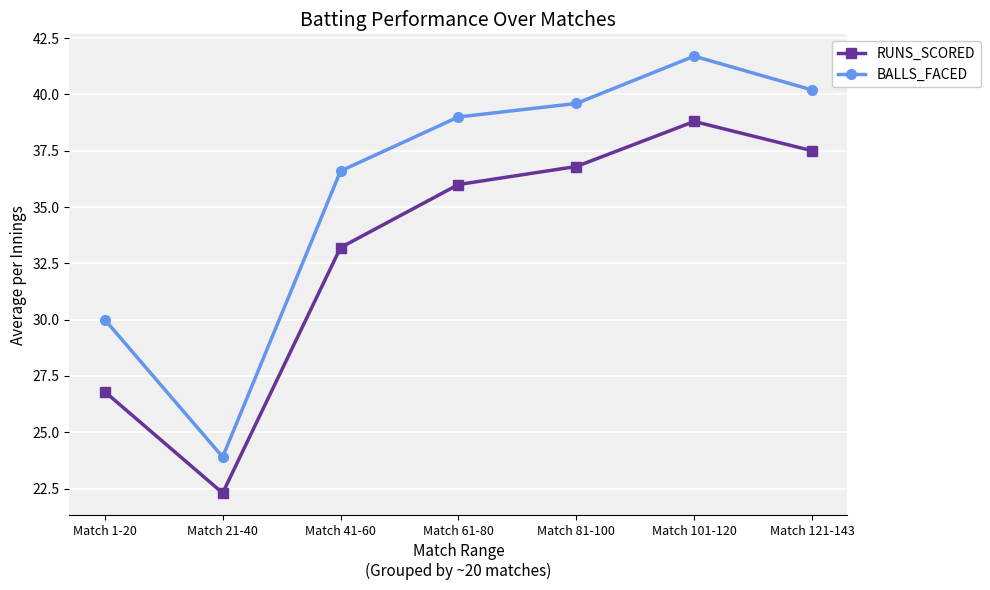

True or false: RUNS_SCORED has more than 1 interior local peaks.

False